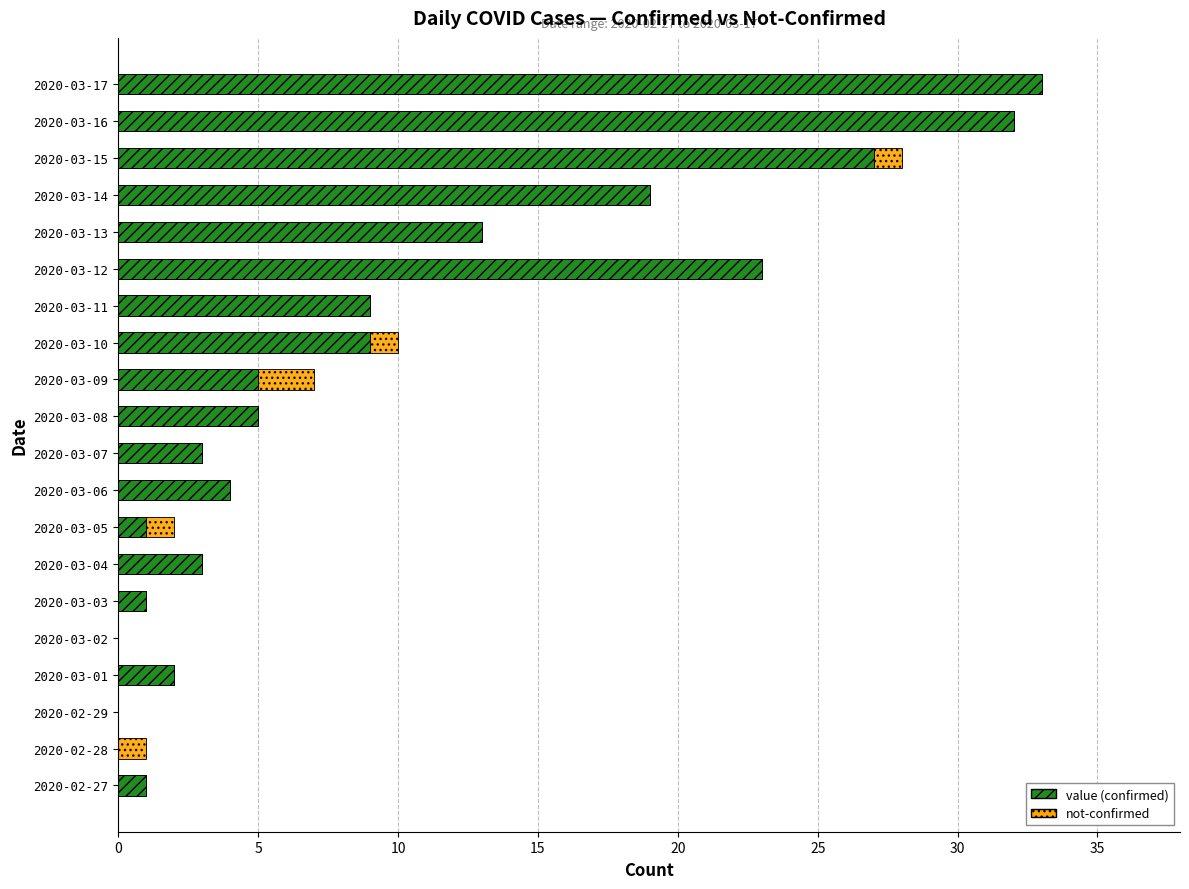

What is the total value across all series at 2020-03-17?

33